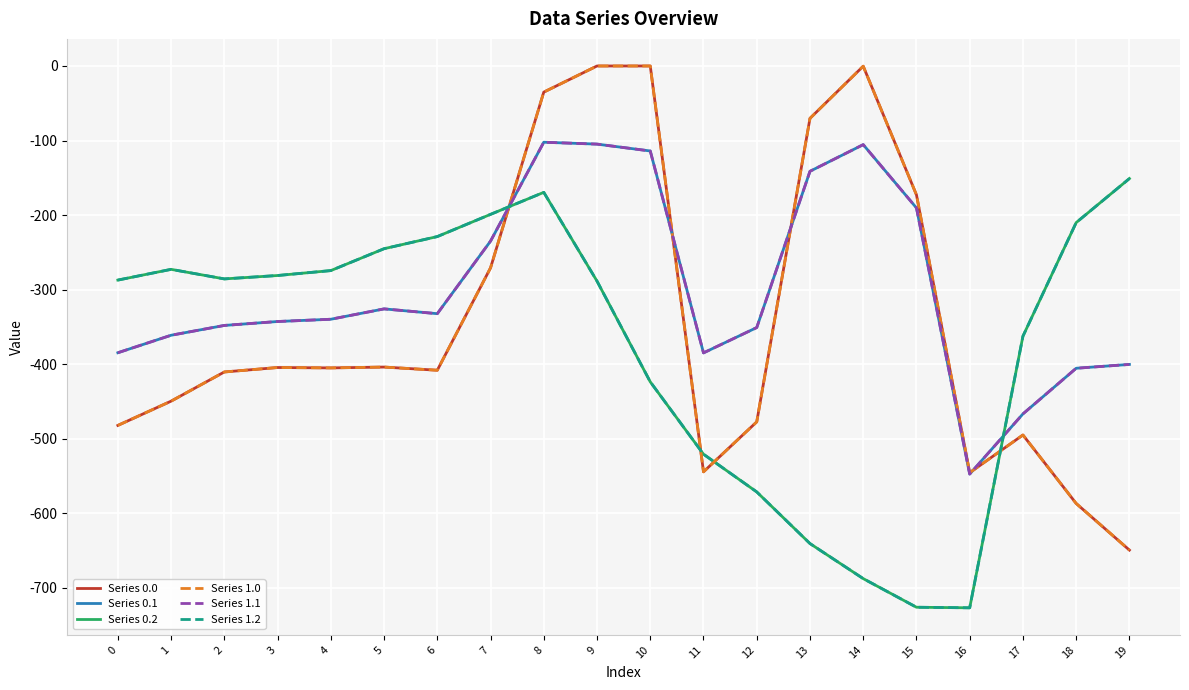

At which category does Series 1.0 reach its first local valley?

4